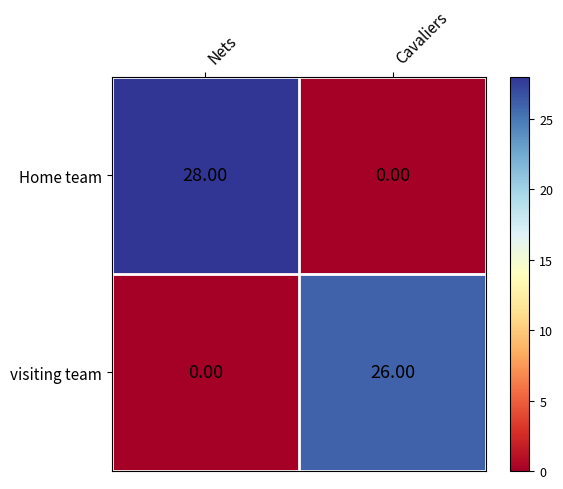

Rank the series by their maximum value, from highest to lowest.

Home team, visiting team